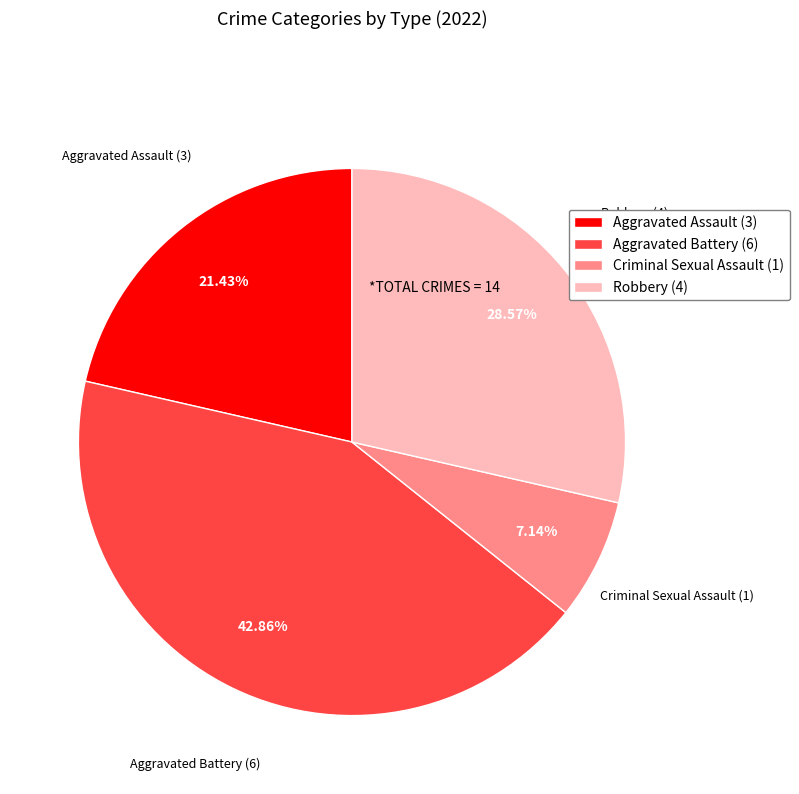

Do Aggravated Assault (3) and Aggravated Battery (6) together represent more than half of the pie?

Yes